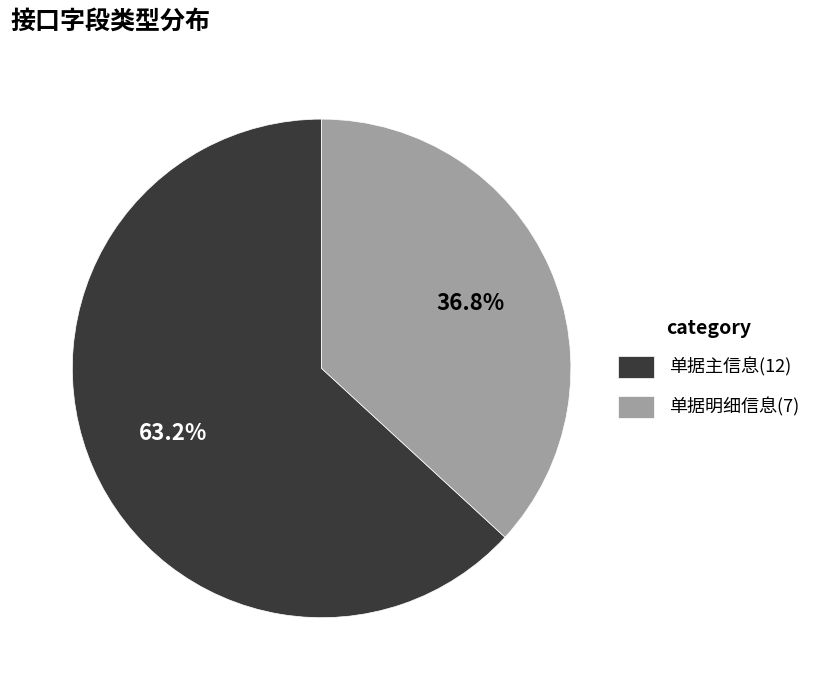

Is it true that 单据明细信息 is 47% of the pie?

False